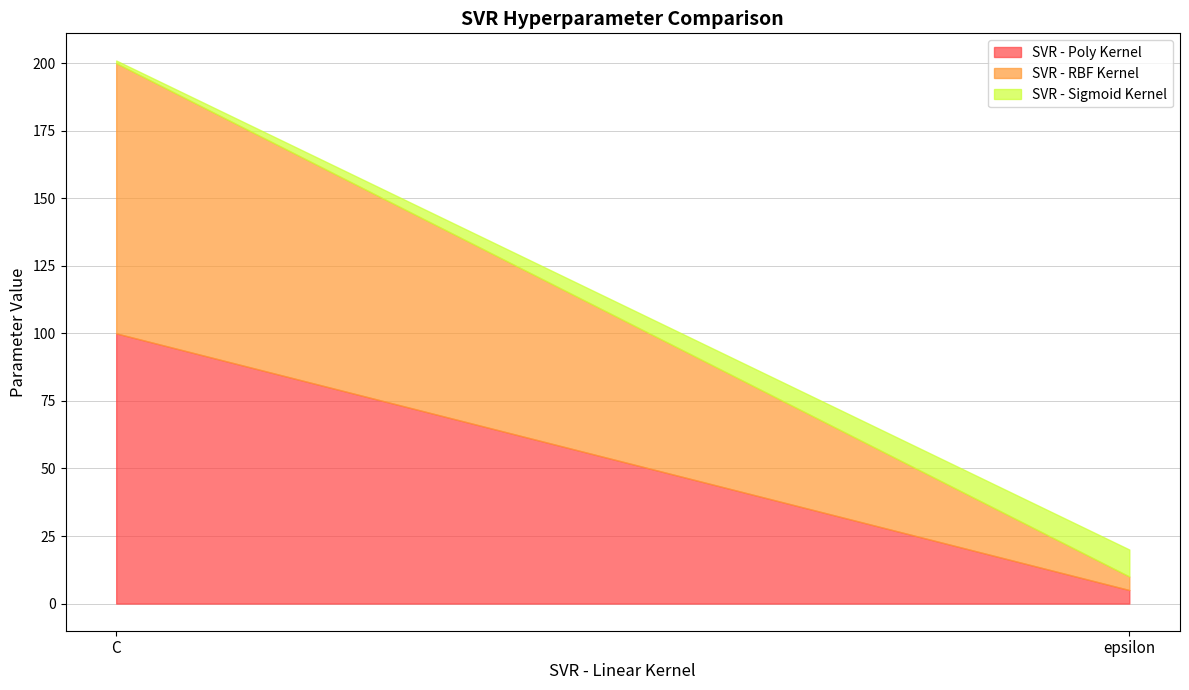

At how many categories does at least one series exceed 59?

1